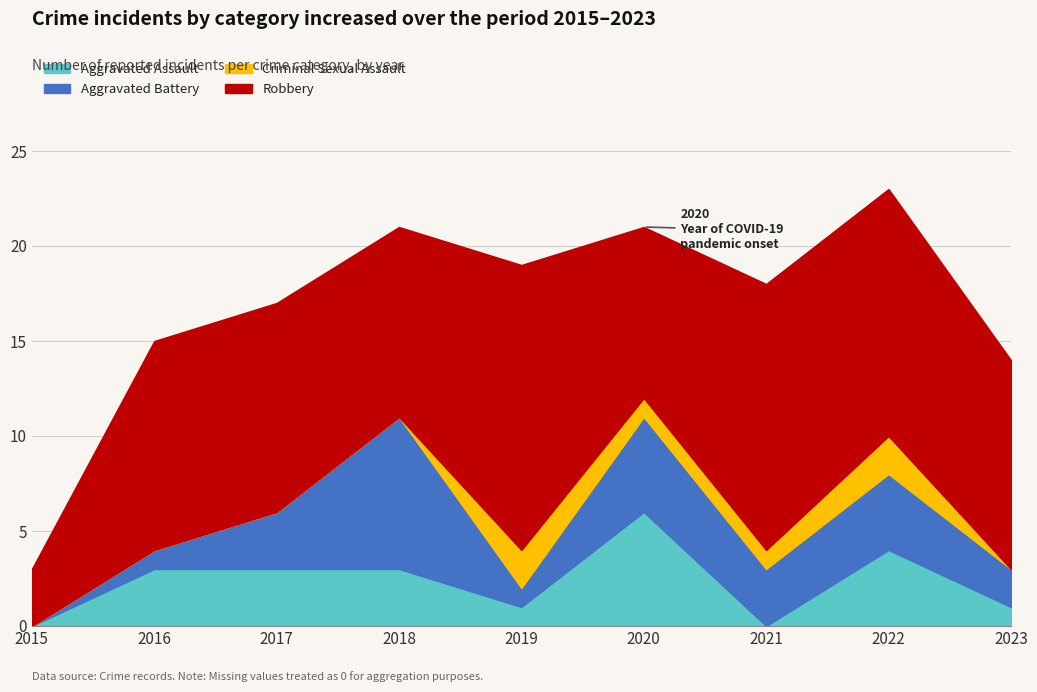

What is the highest value of the Criminal Sexual Assault series?

2